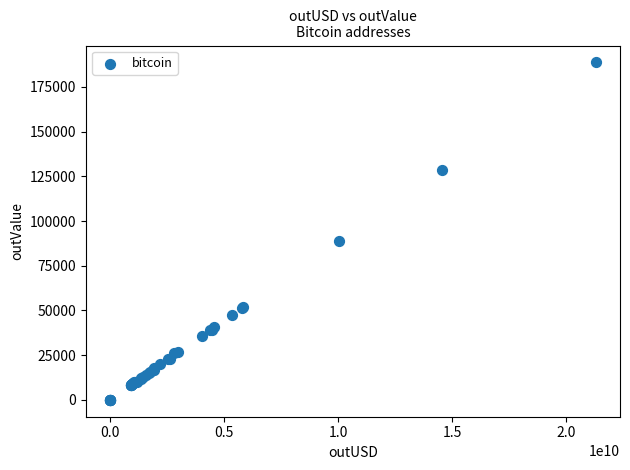

What Y value in the scatter plot is closest to 94370?

89063.7